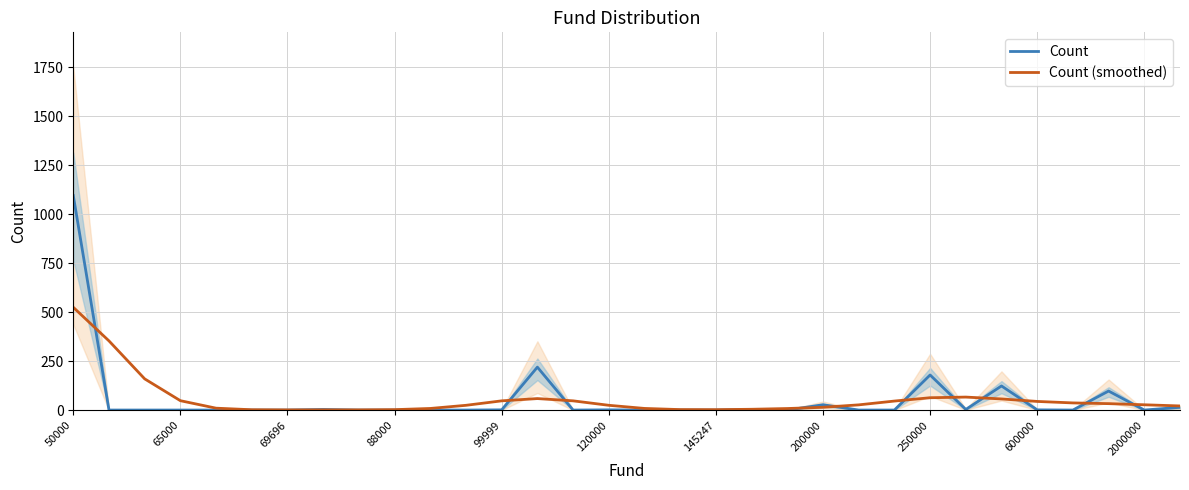

Is it true that Count (smoothed) equals 828.5 at 50000?

False